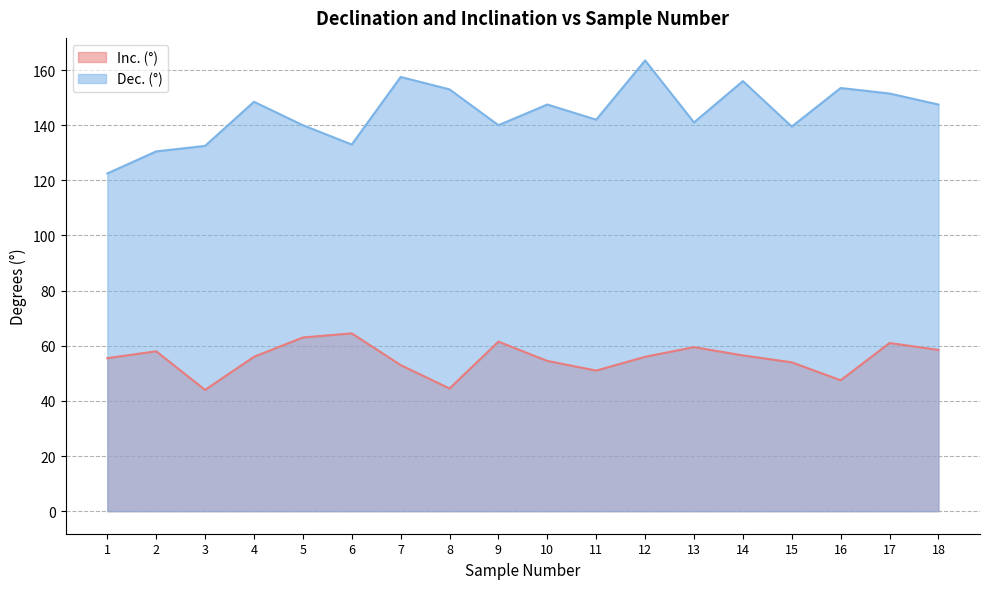

Read the Inc. (°) value at 17.

61.0